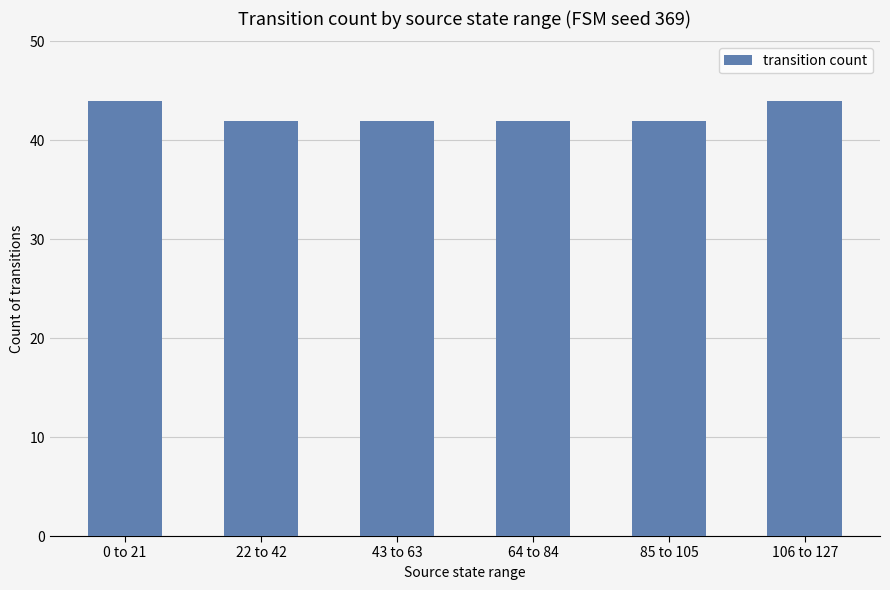

What is the value of the 6th bar from the left?

44